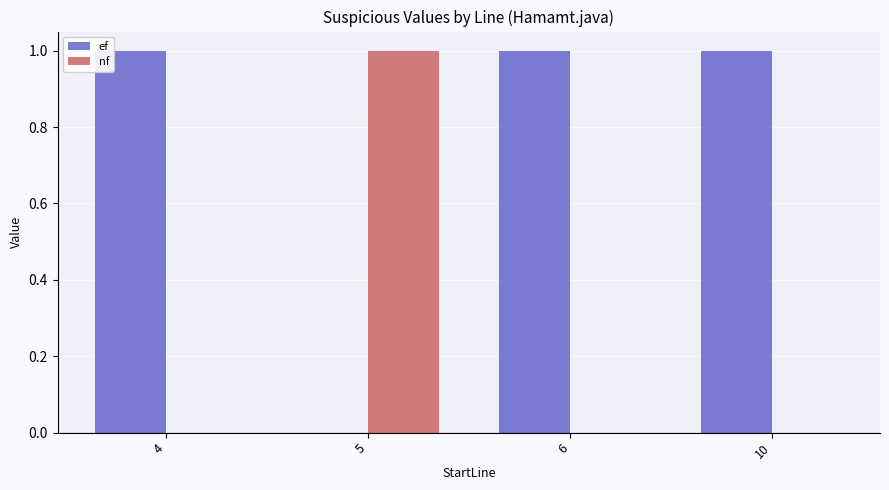

What is the sum of all ef values?

3